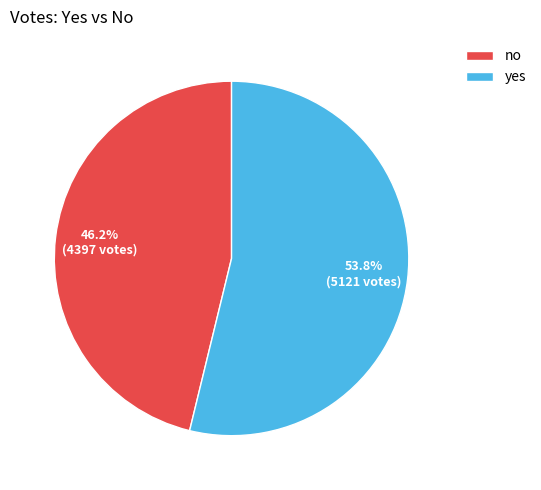

Which slice is the smallest?

no